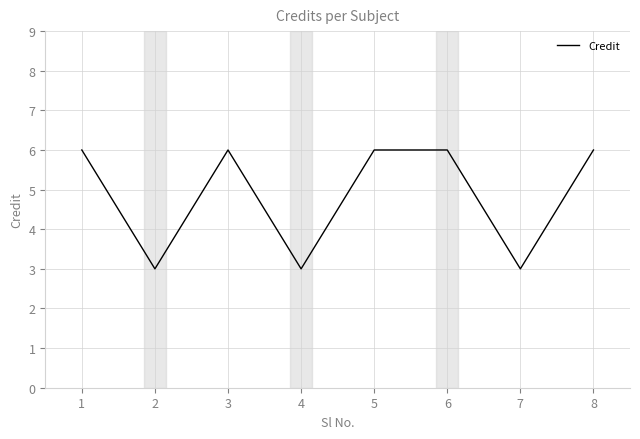

What is the difference between the second highest and second lowest values?

3